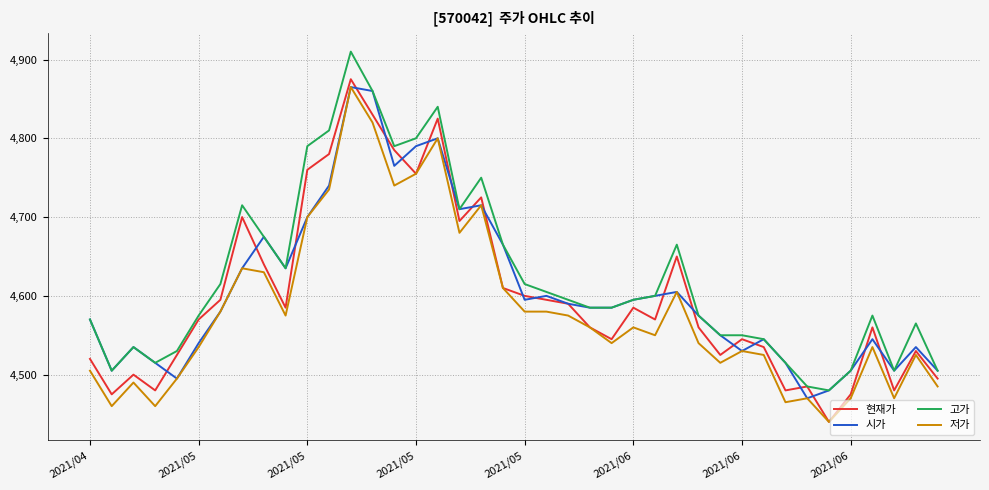

What is the minimum value for 고가?

4480